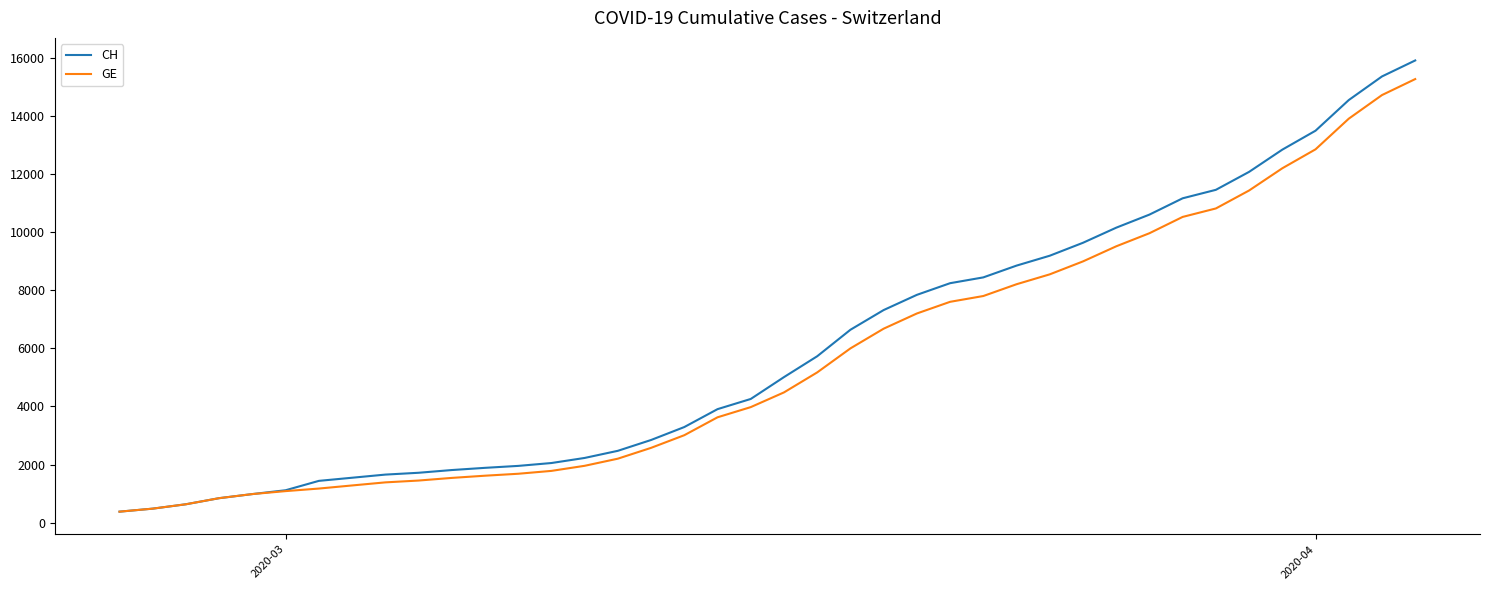

Which series has the widest spread of values?

CH